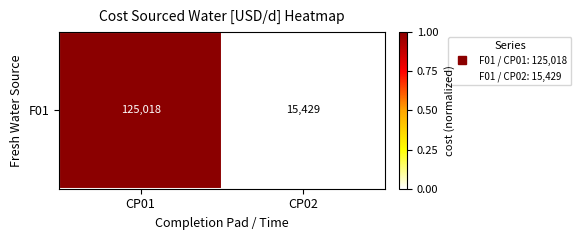

List the labels in order of value, largest first.

CP01, CP02